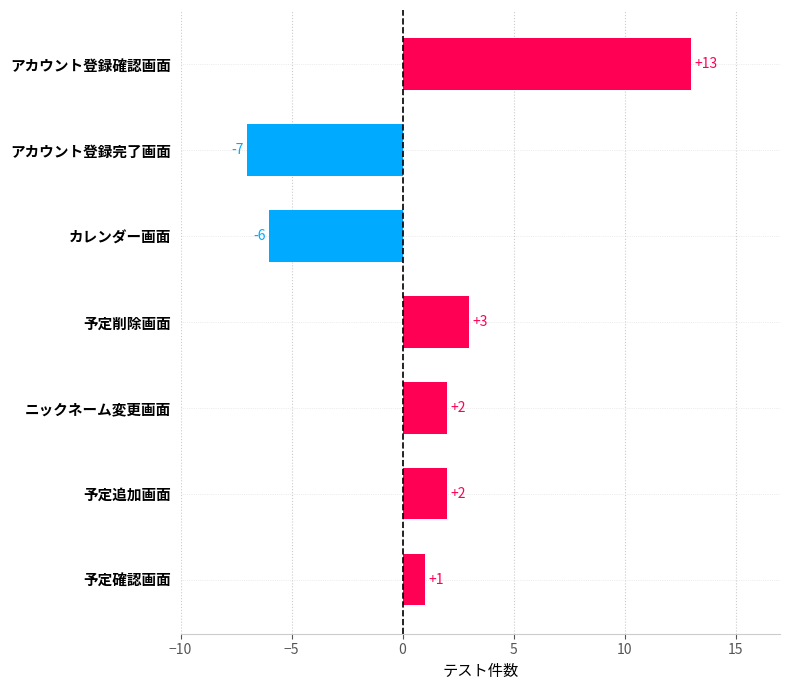

Where is the data nearest to the value 3?

予定削除画面